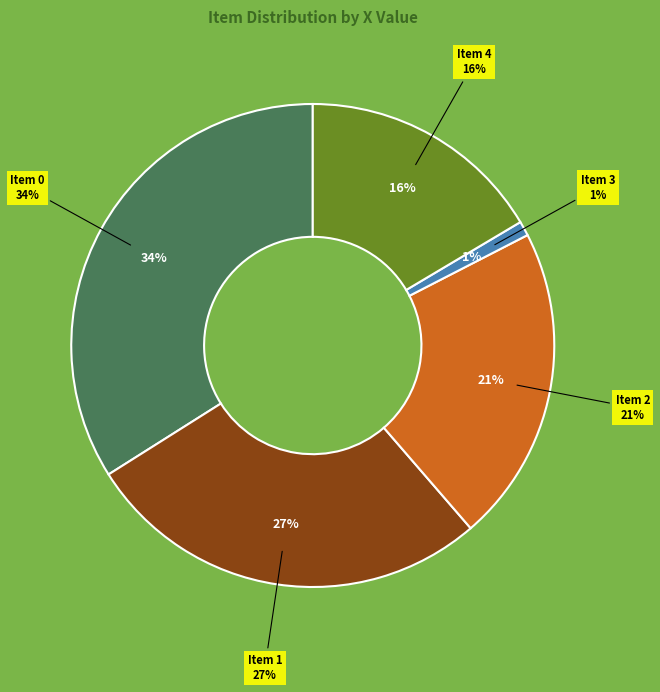

To the nearest percent, what percentage of the pie is 1?

27%